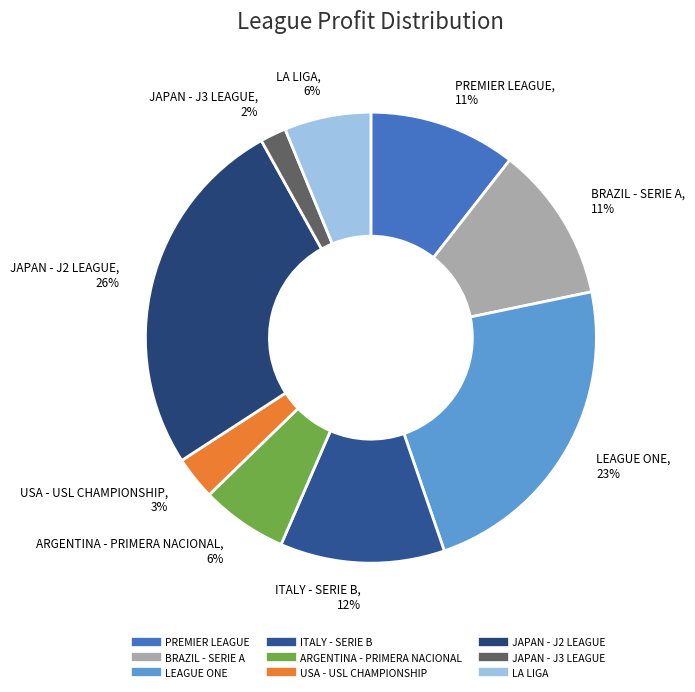

What percentage is the JAPAN - J2 LEAGUE slice, to the nearest percent?

26%